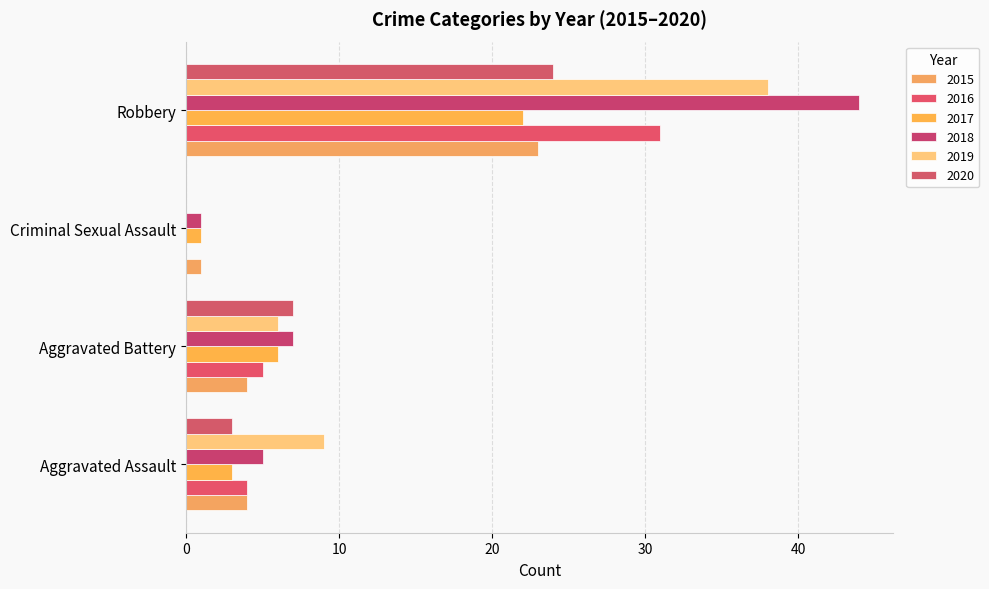

What is the label of the 2nd bar from the left?

Aggravated Battery